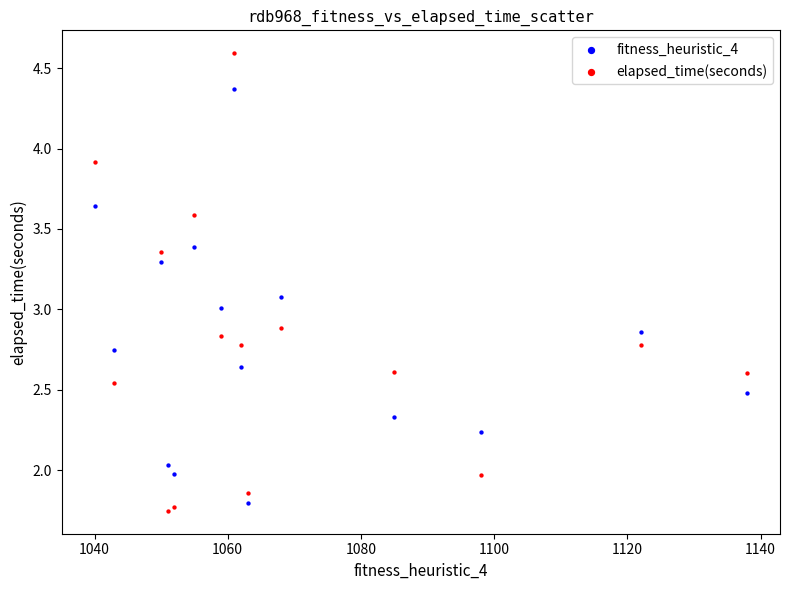

What are all the series names shown in the legend?

fitness_heuristic_4, elapsed_time(seconds)